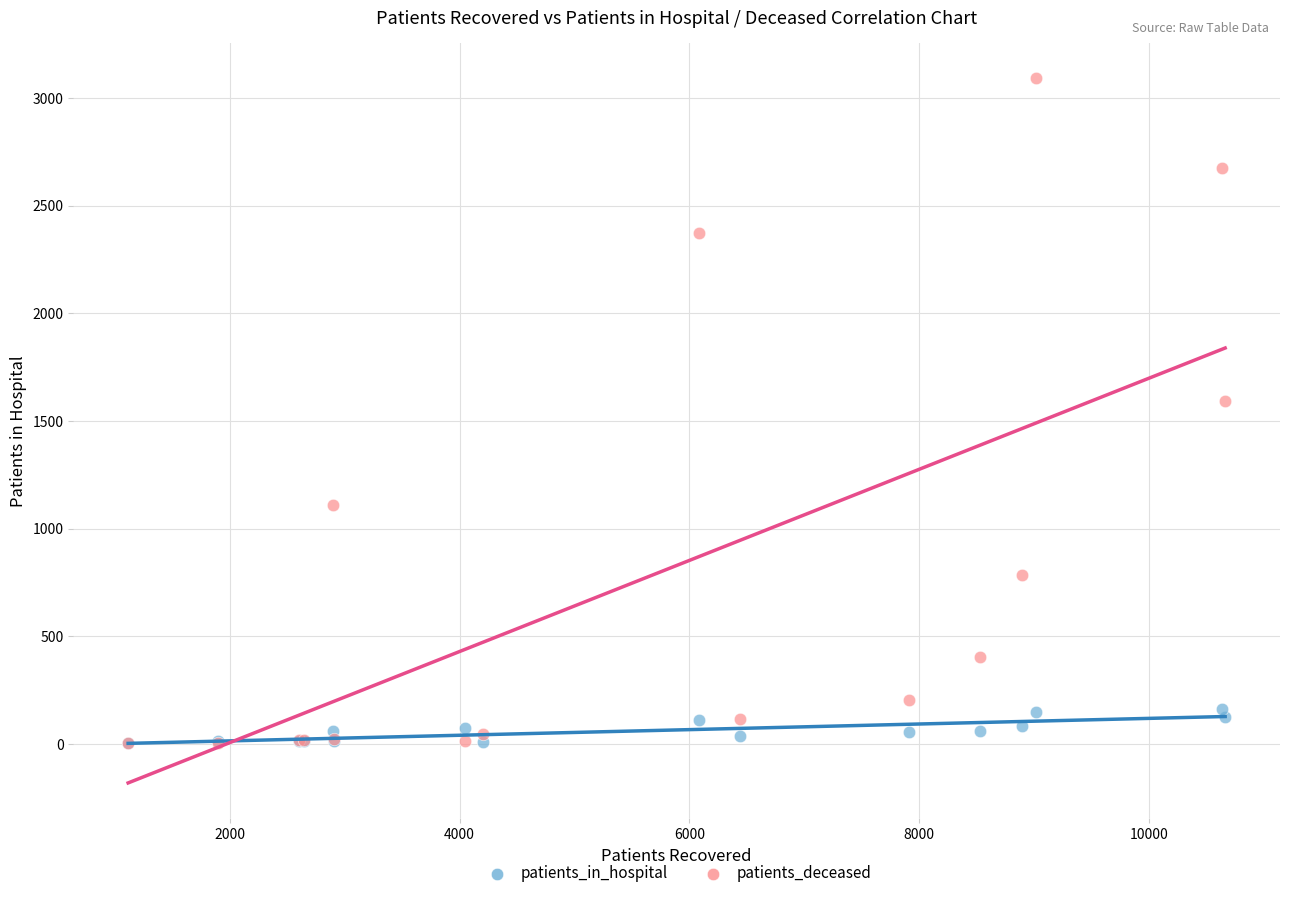

In the patients_deceased series, what Y value is closest to 1547?

1591